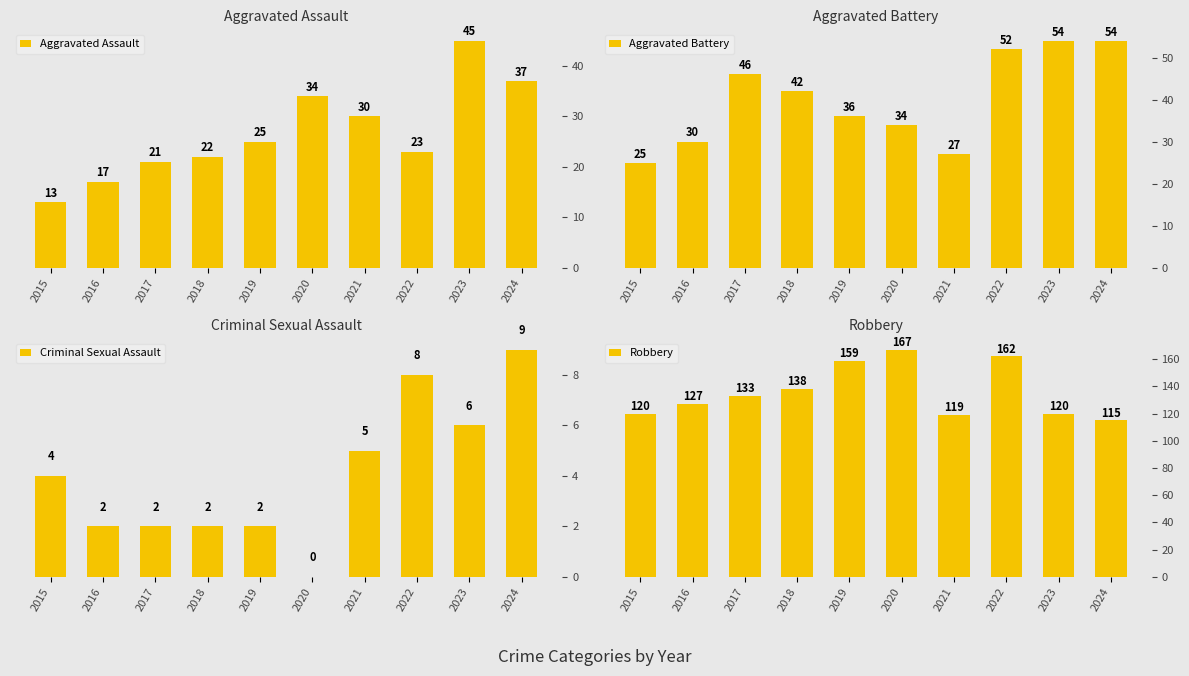

Which series has the largest range (max minus min)?

Robbery